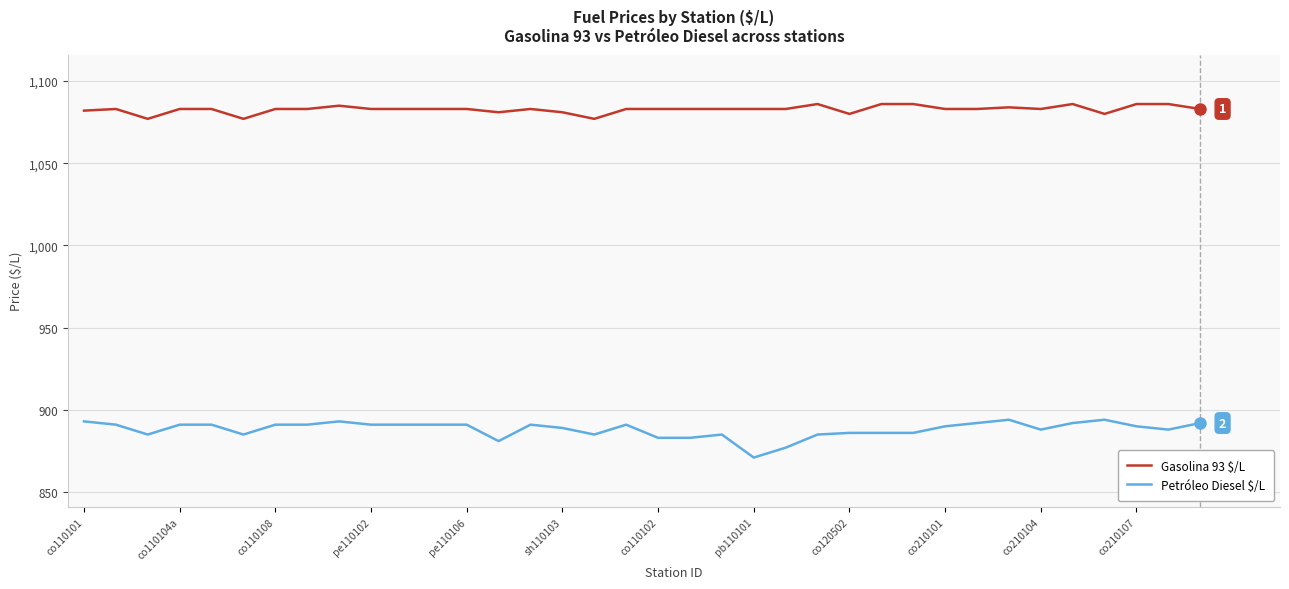

How many lines are shown in the chart?

2